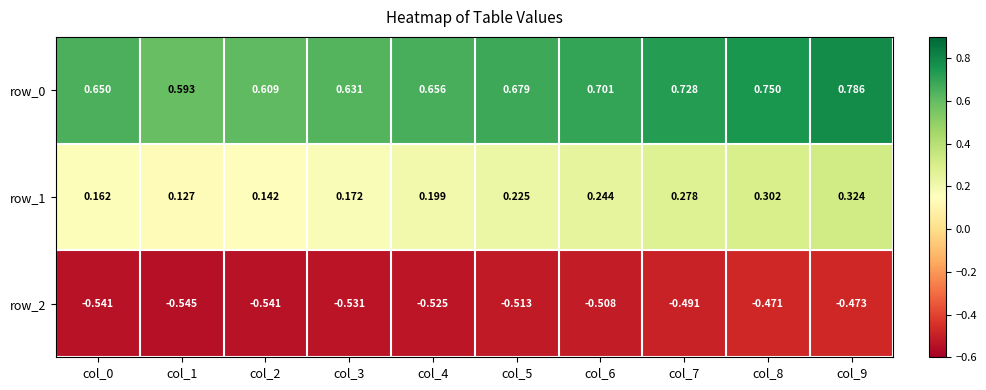

Is the value of row_0 at col_8 greater than the value of row_1 at col_9?

Yes